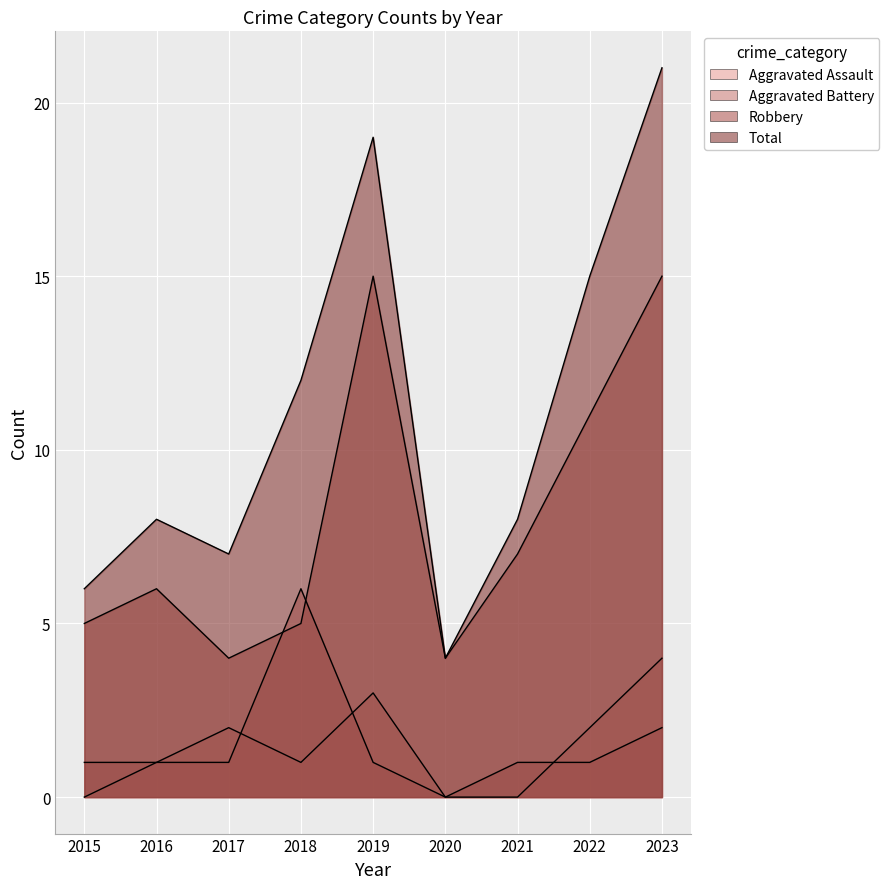

Where is Total nearest to the value 12?

2018